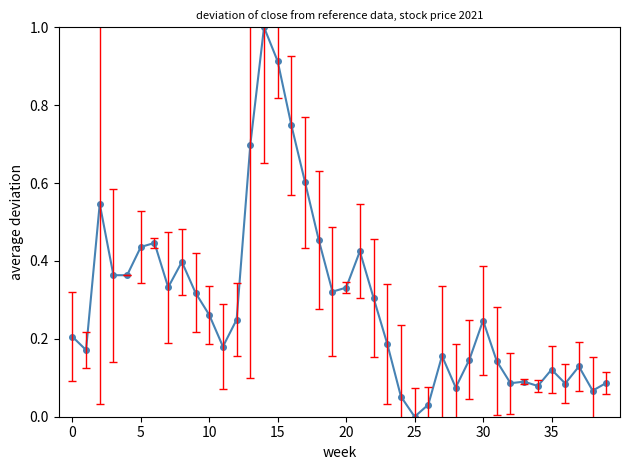

What is the difference between the maximum and minimum values?

1.0